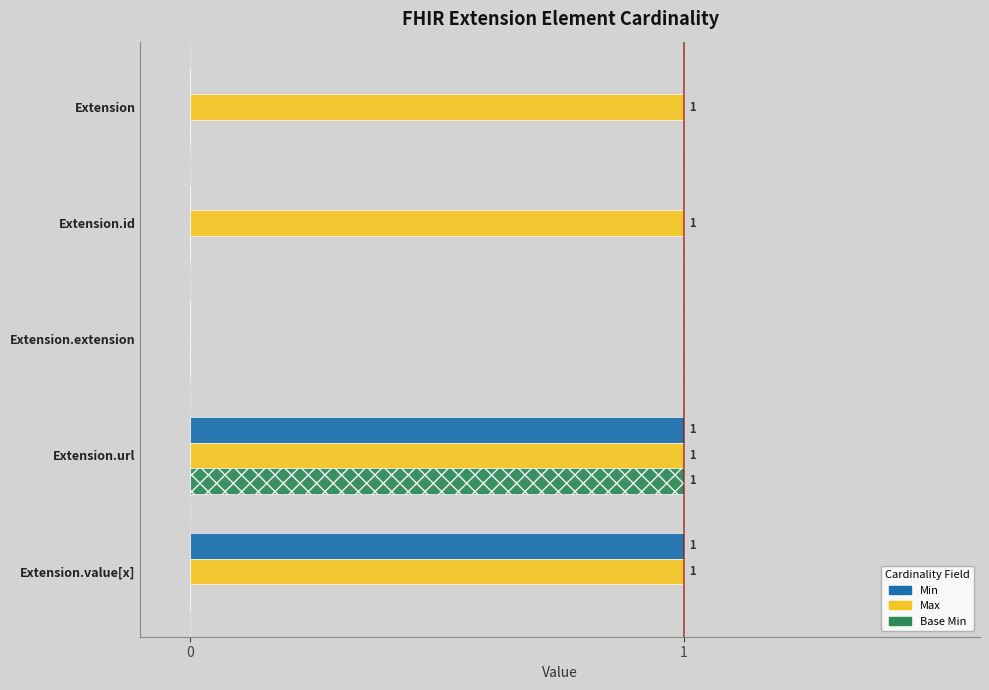

True or false: Min has a value of 0 at Extension.url.

False